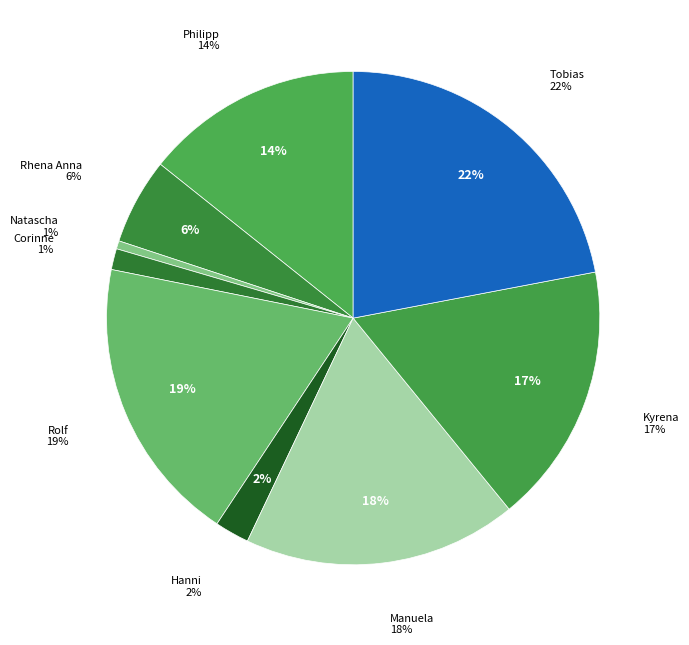

Does any single category account for the majority?

No